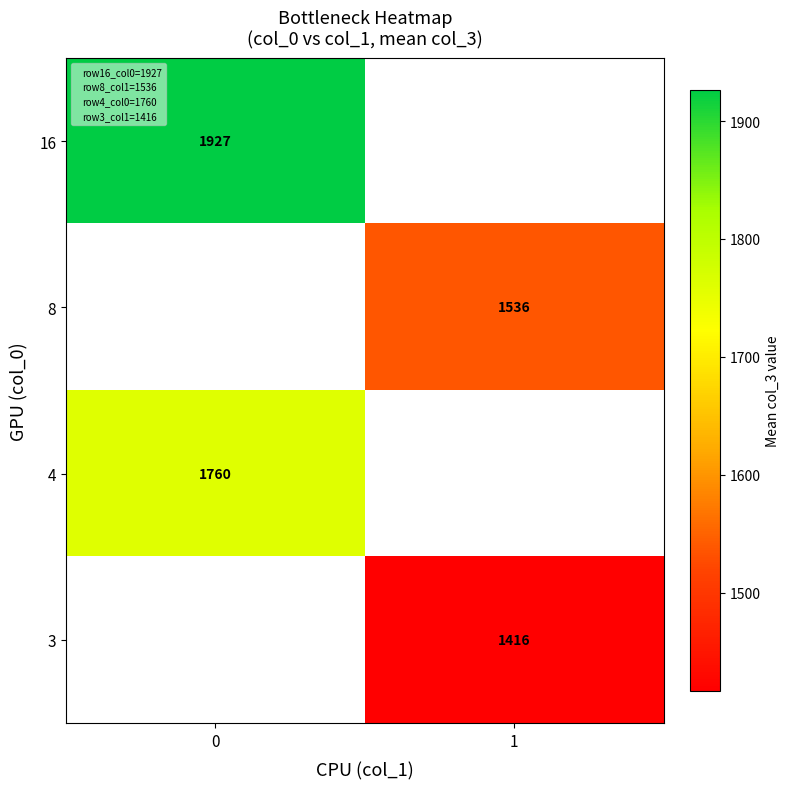

Count the number of data series in this chart.

4